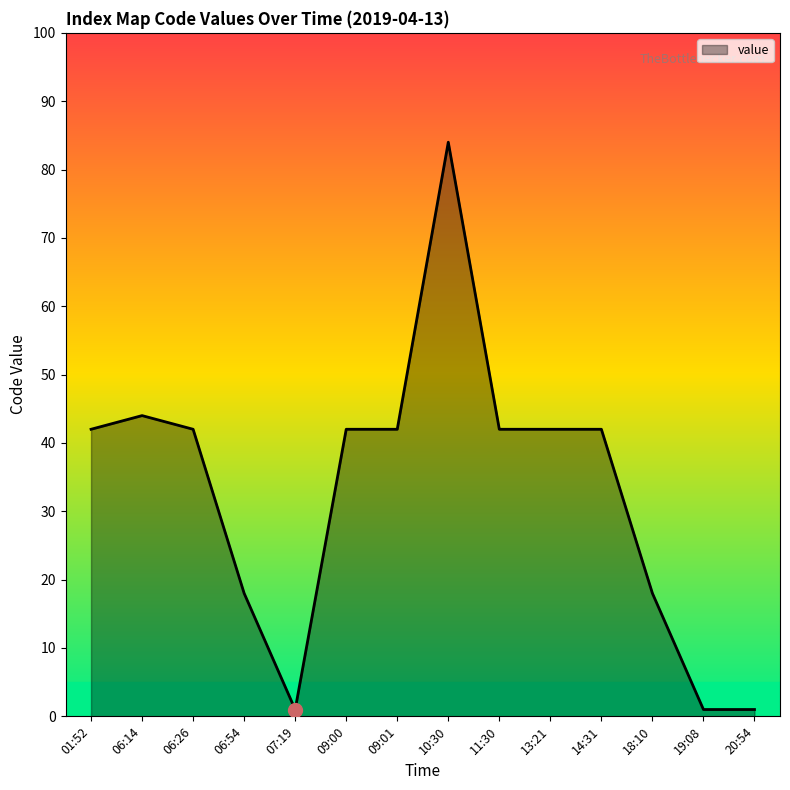

Count the number of data series in this chart.

1